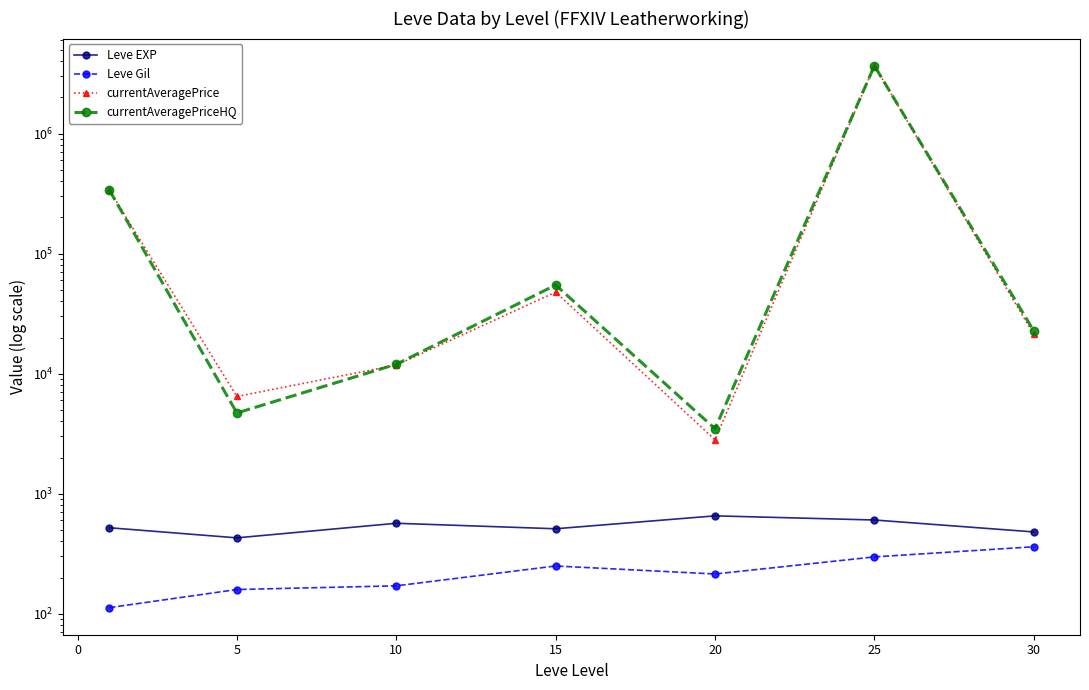

List the series in order of their peak value, highest first.

currentAveragePrice, currentAveragePriceHQ, Leve EXP, Leve Gil